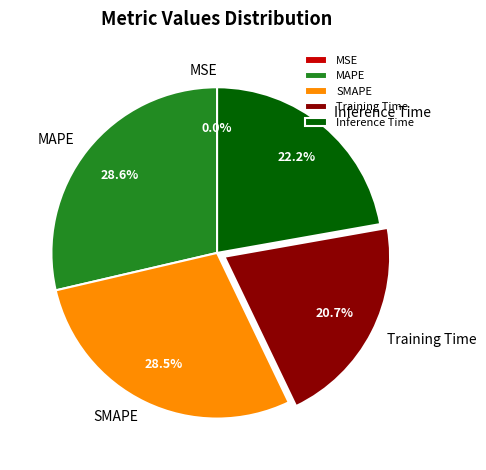

Which has a higher value, Inference Time or SMAPE?

SMAPE